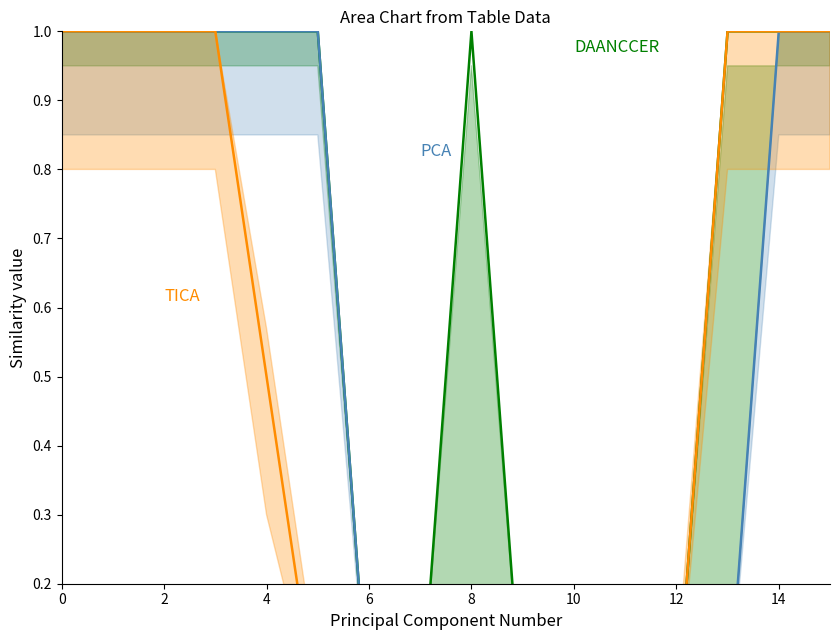

What is the maximum value for PCA?

1.0